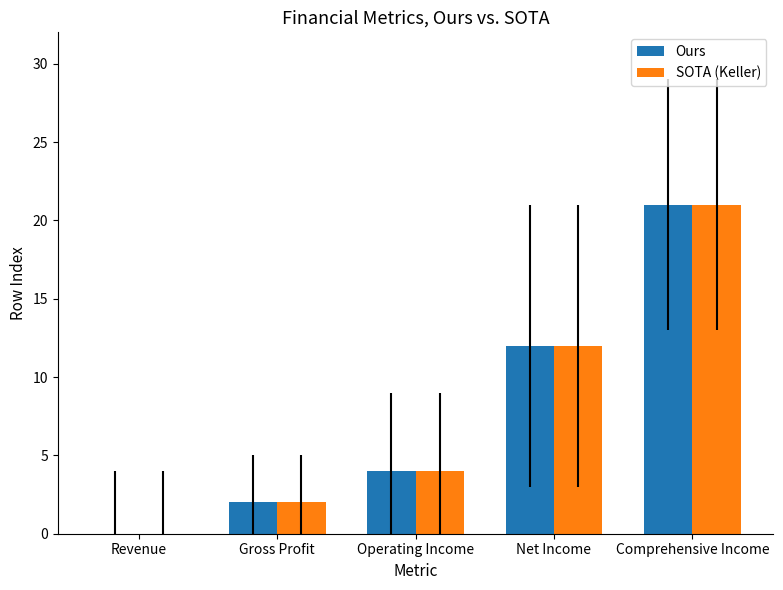

At which category is the sum across all series the highest?

Comprehensive Income